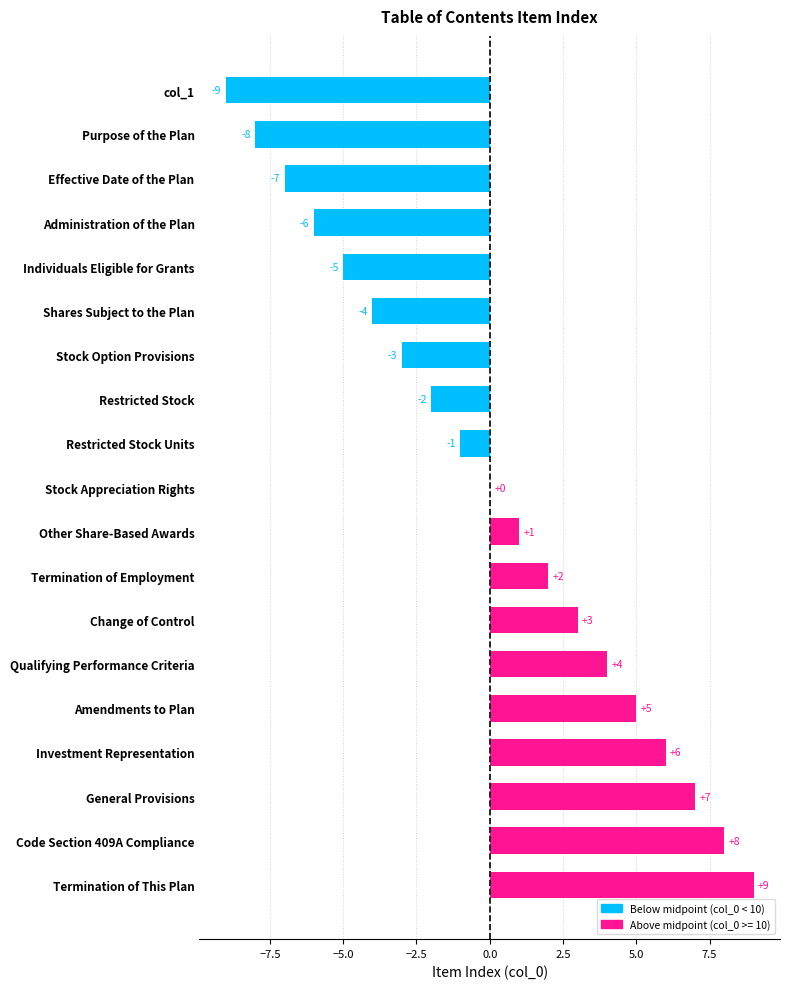

The chart shows a value of -1 at Restricted Stock. True or false?

False